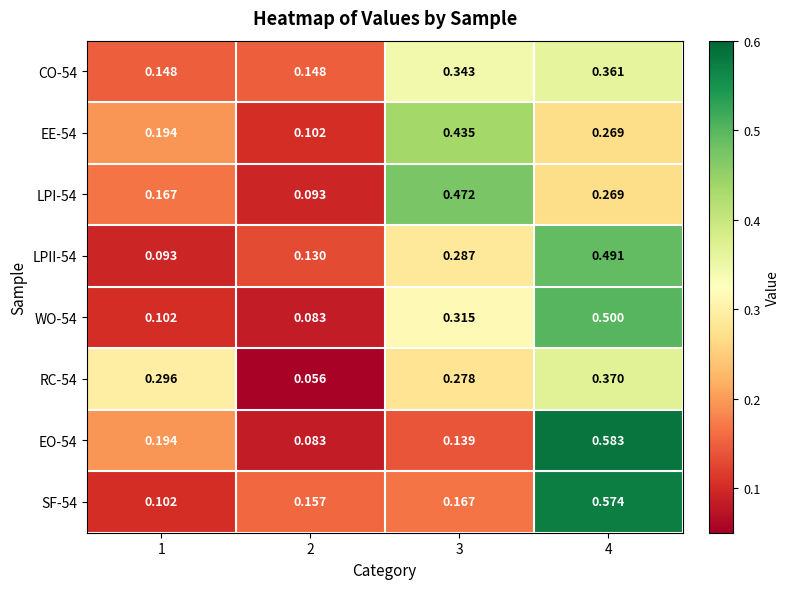

Is the value of EE-54 at 3 greater than the value of LPII-54 at 2?

Yes